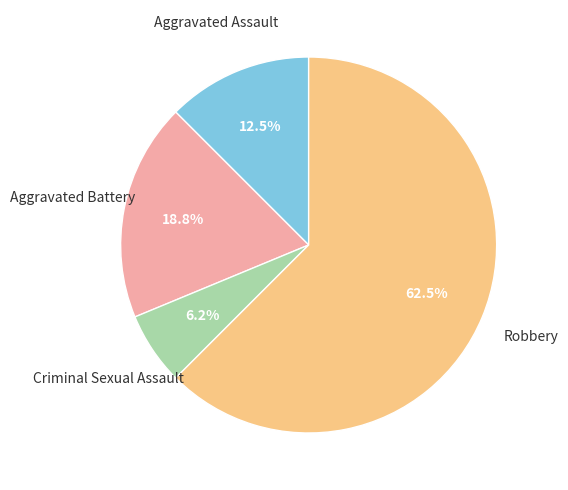

Does any single category account for the majority?

Yes